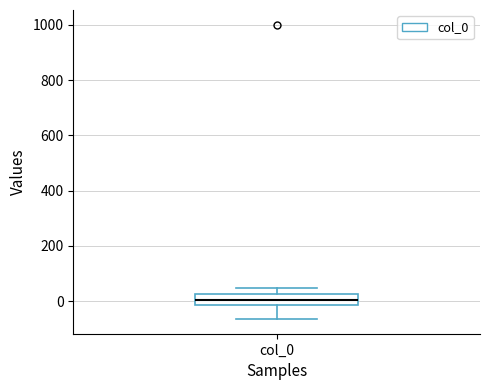

Transcribe this box plot: give where the median line is, the range the box spans, and where the two whiskers end, as read against the y-axis. The values are not printed on the chart, so give them approximately, as read against the axis.

median 0, box -20 to 20, whiskers -60 to 40